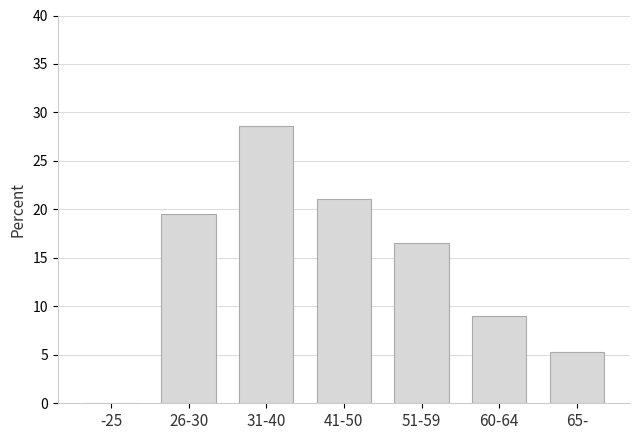

Reading left to right, what are all the values shown in this chart?

-25=0.0	26-30=19.5	31-40=28.6	41-50=21.1	51-59=16.5	60-64=9.0	65-=5.3